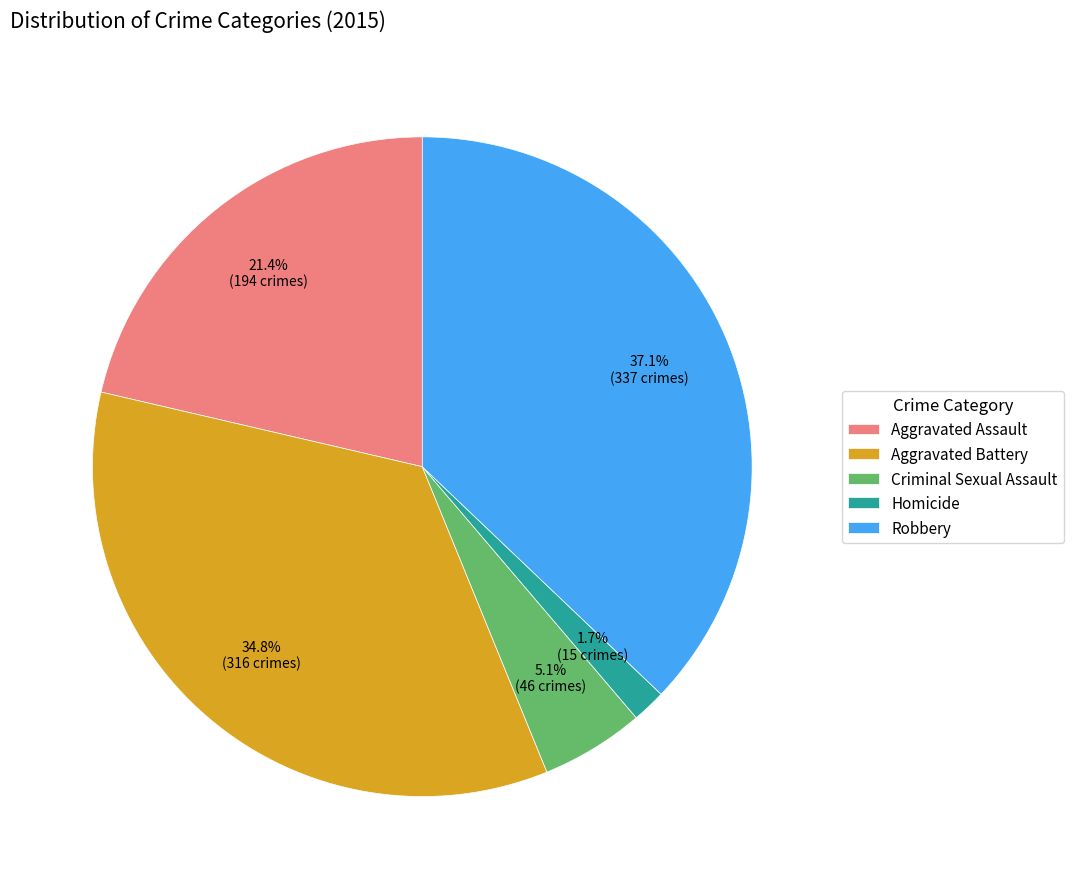

Between Homicide and Robbery, which is larger?

Robbery